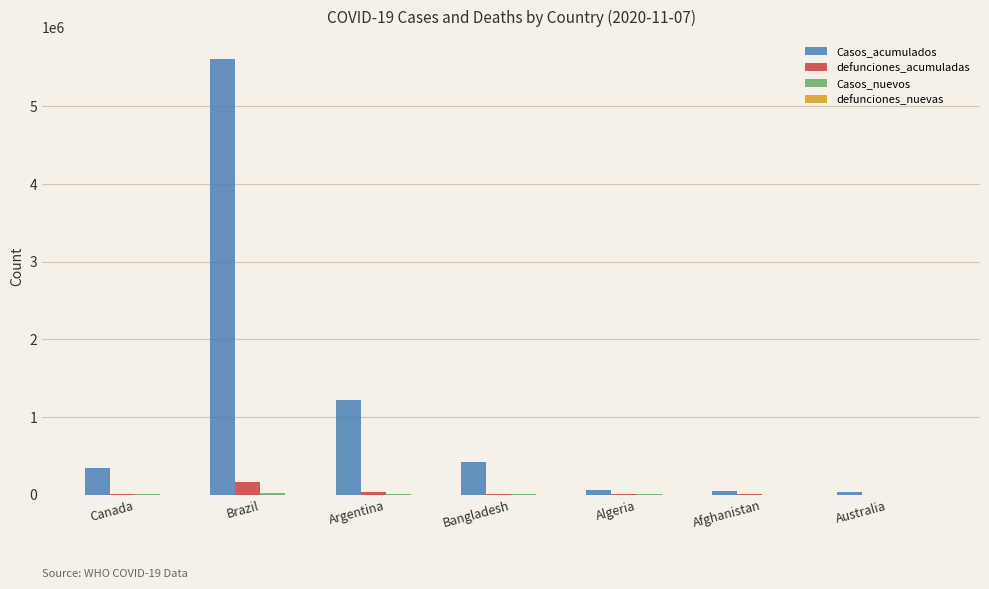

Where is Casos_acumulados nearest to the value 2819982?

Argentina